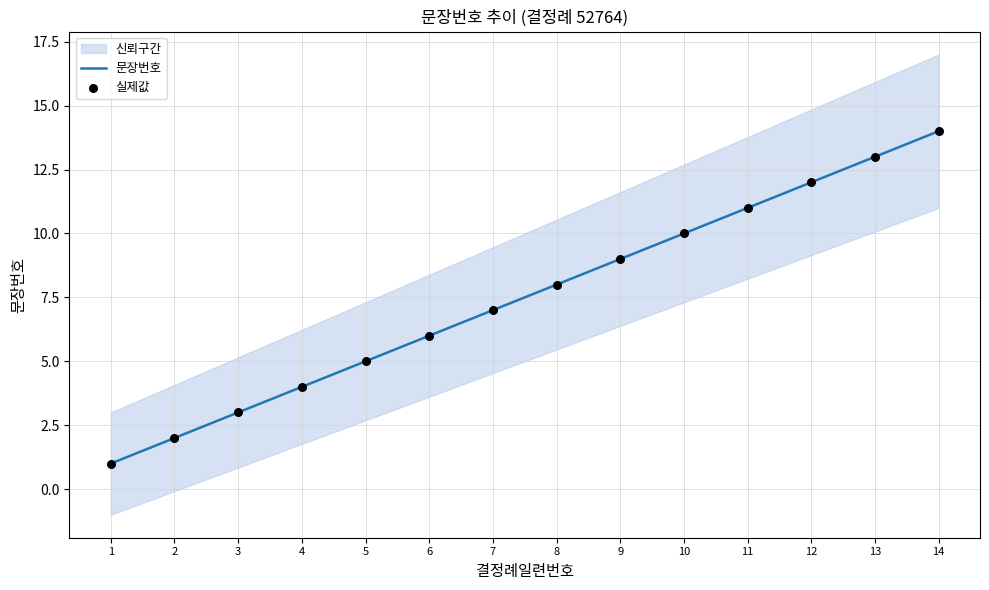

The 문장번호 series shows 9 at 9. True or false?

True